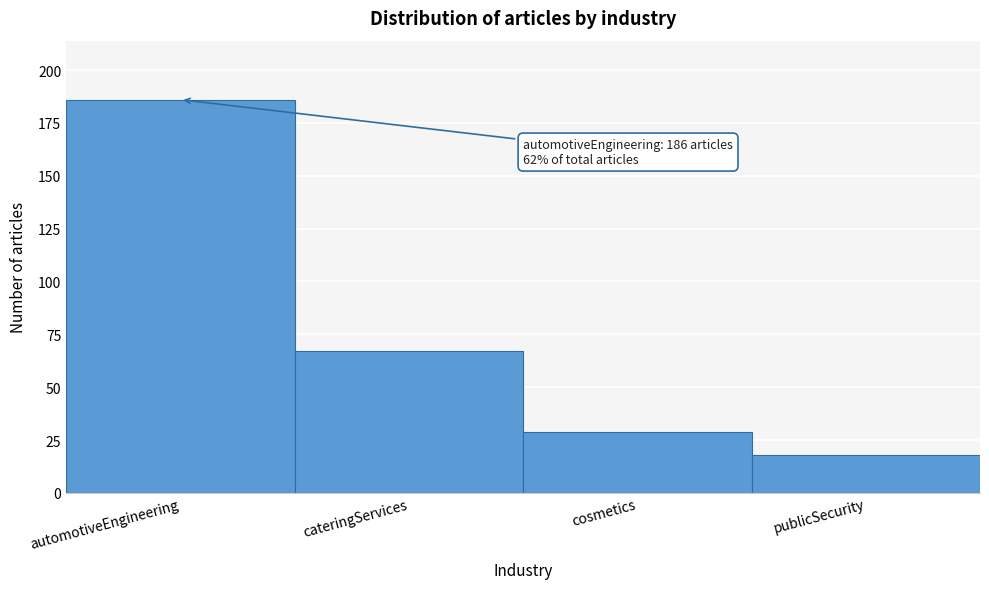

Reading left to right, transcribe all the data shown in this chart.

automotiveEngineering=186	cateringServices=67	cosmetics=29	publicSecurity=18